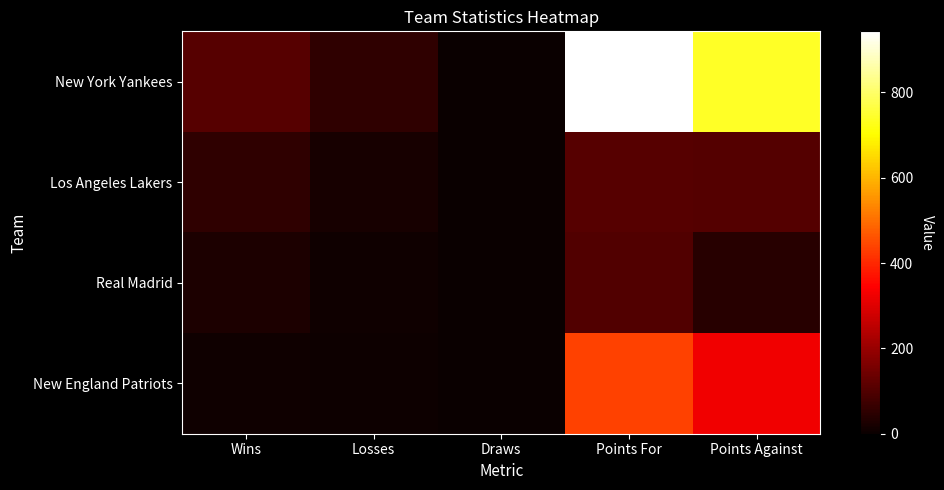

At how many categories does at least one series exceed 50?

4